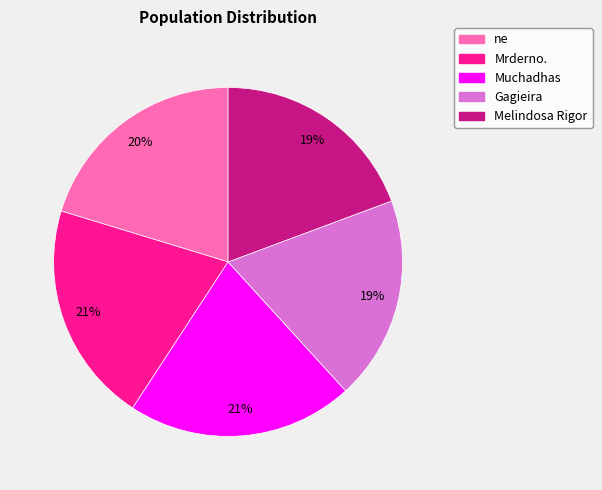

How many segments does this pie chart have?

5